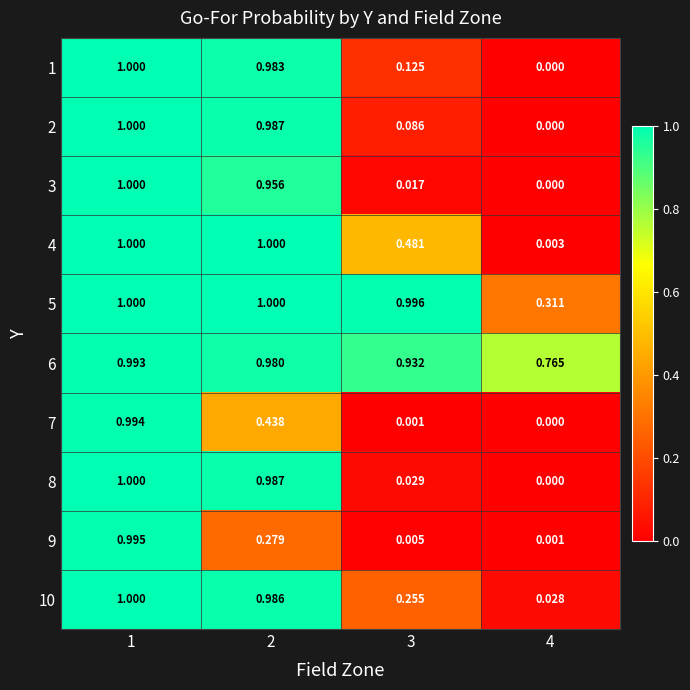

Which series has the largest total across all categories?

6